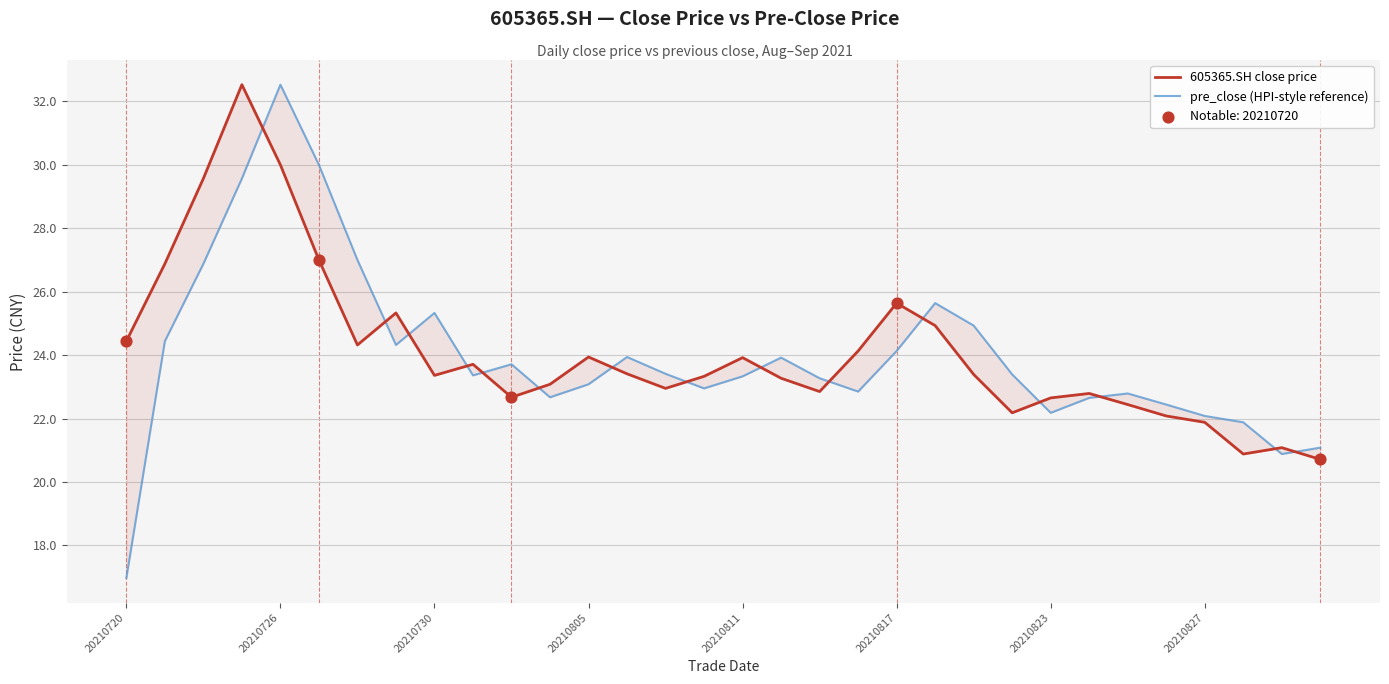

Which series contains the highest Y value?

605365.SH close price